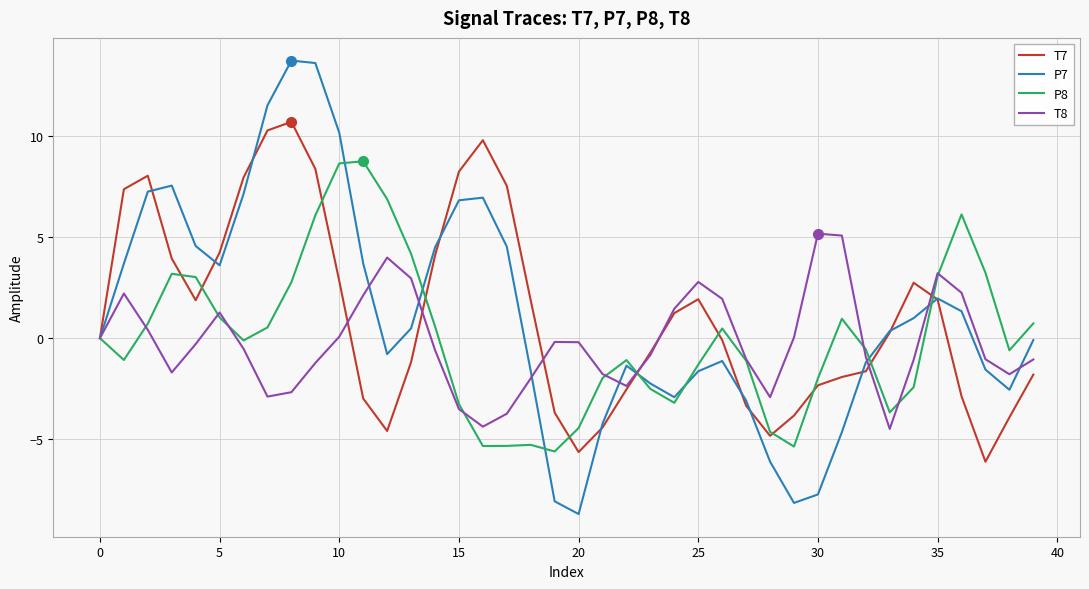

Rank the series by their maximum value, from lowest to highest.

T8, P8, T7, P7